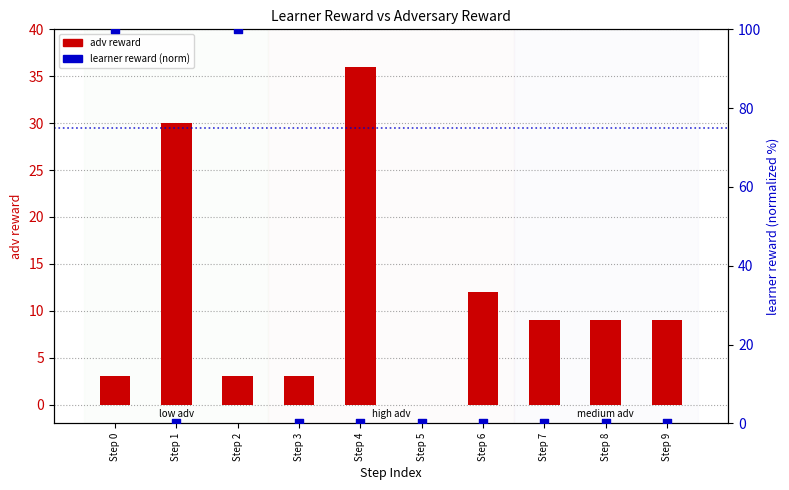

What are all the series names shown in the legend?

adv reward, learner reward (normalized)